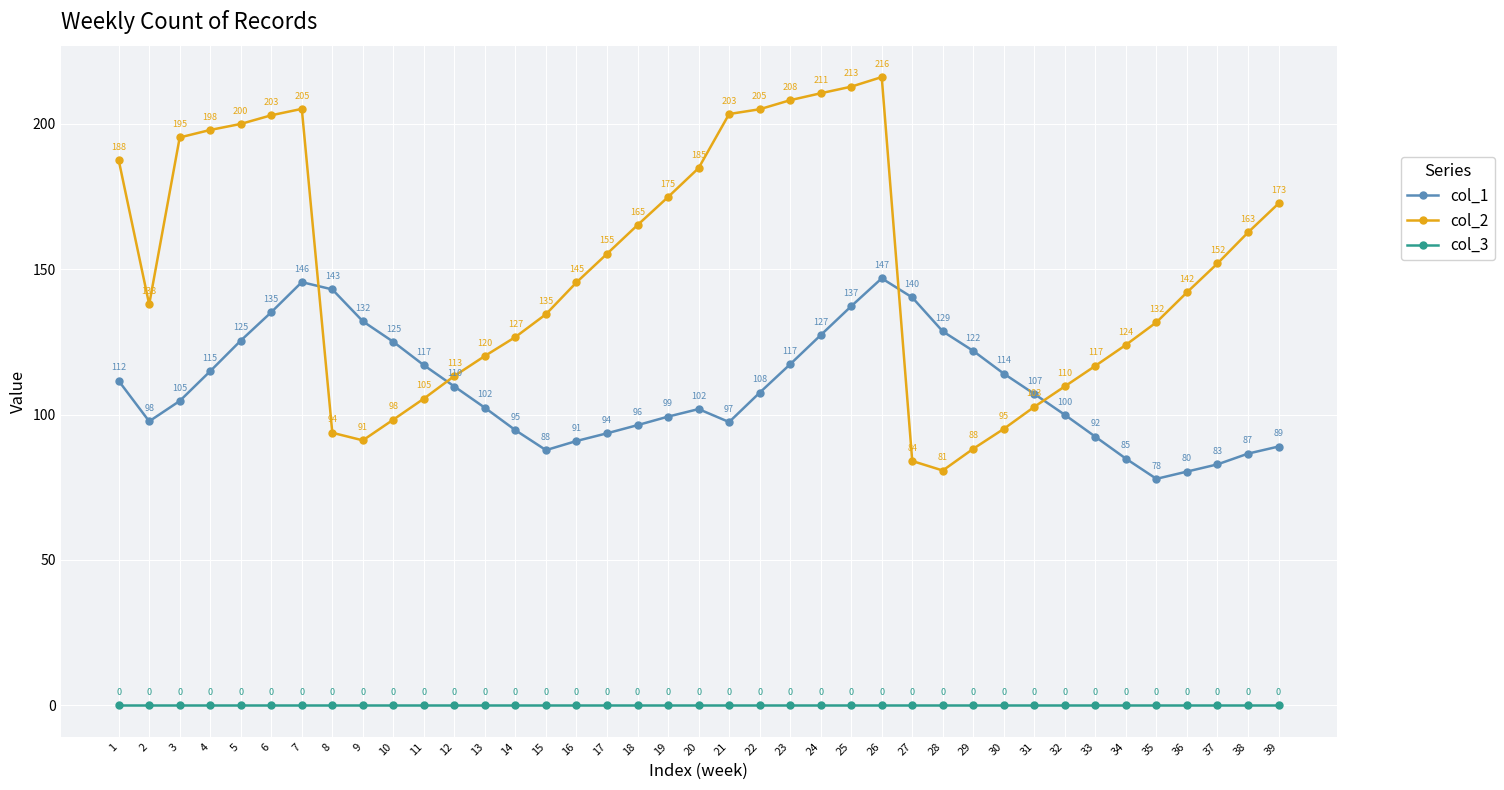

Read the col_1 value at 30.

114.1